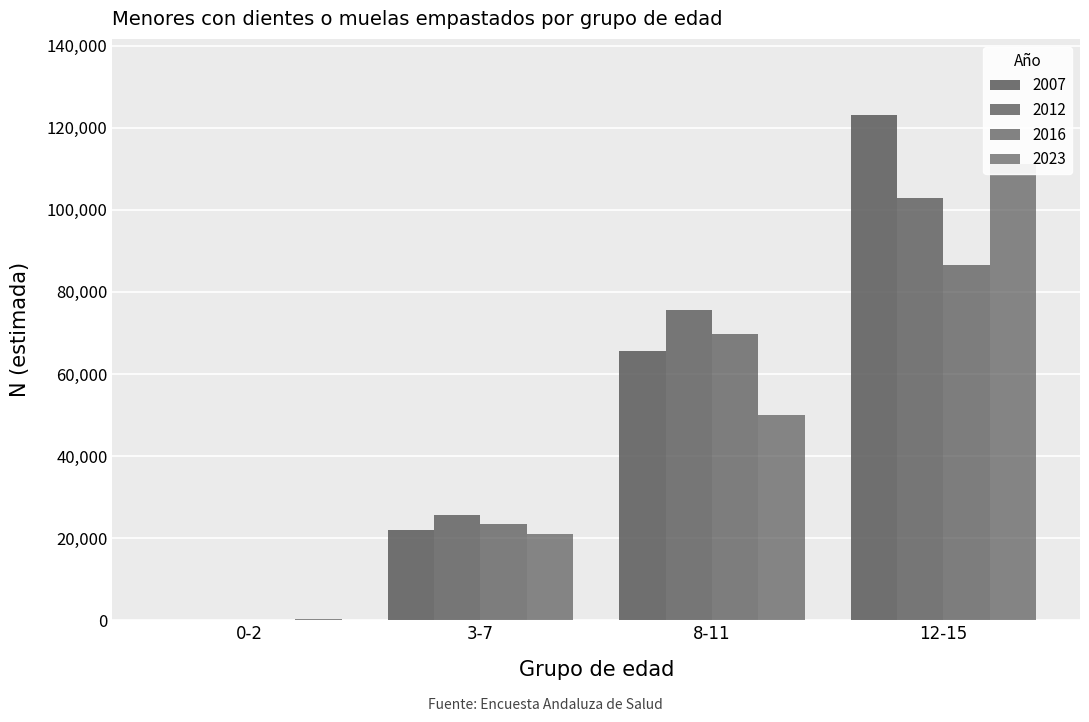

List the labels in order of value, largest first.

12-15, 8-11, 3-7, 0-2